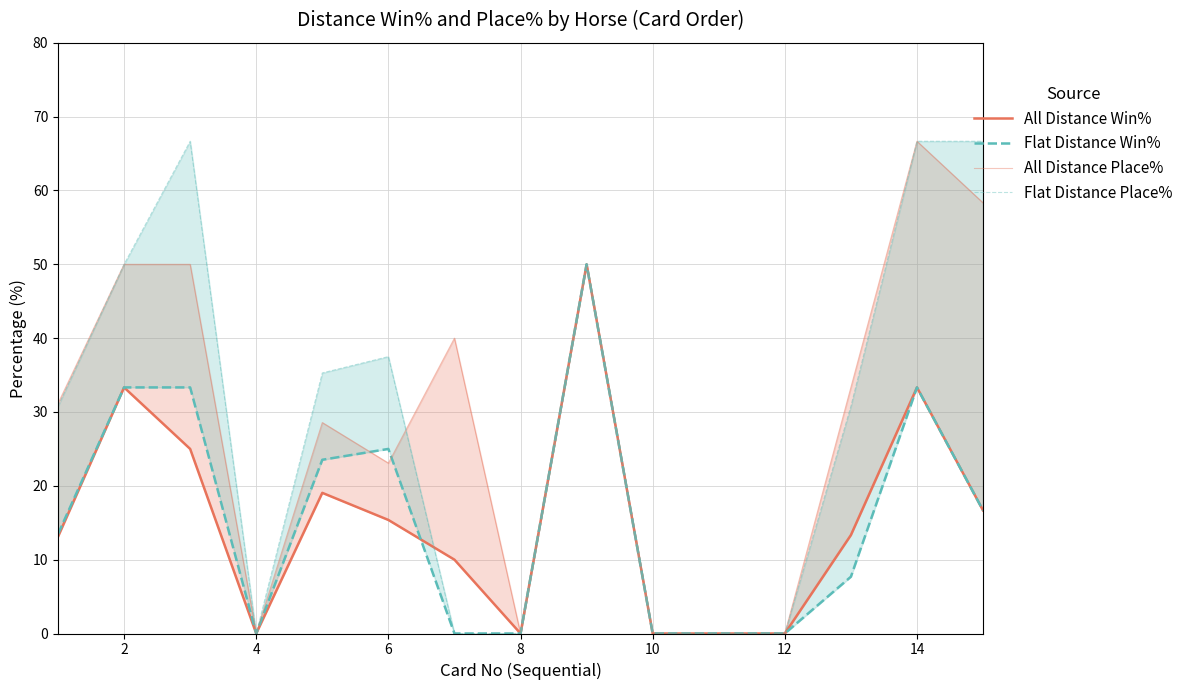

What is the average value of the Flat Distance Place% series?

29.0